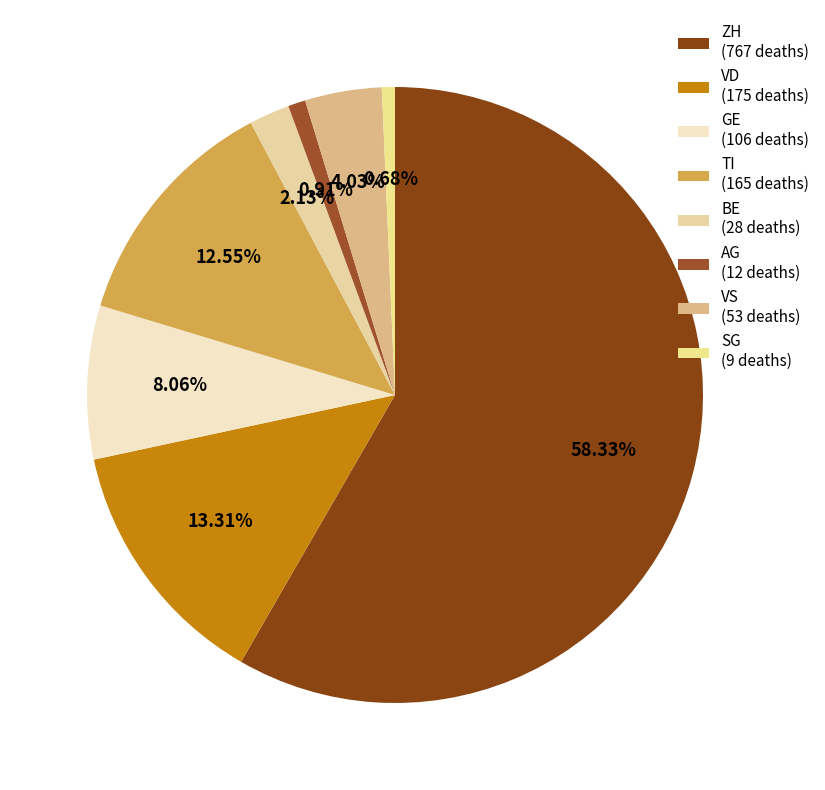

To the nearest percent, what is the average slice percentage?

12%